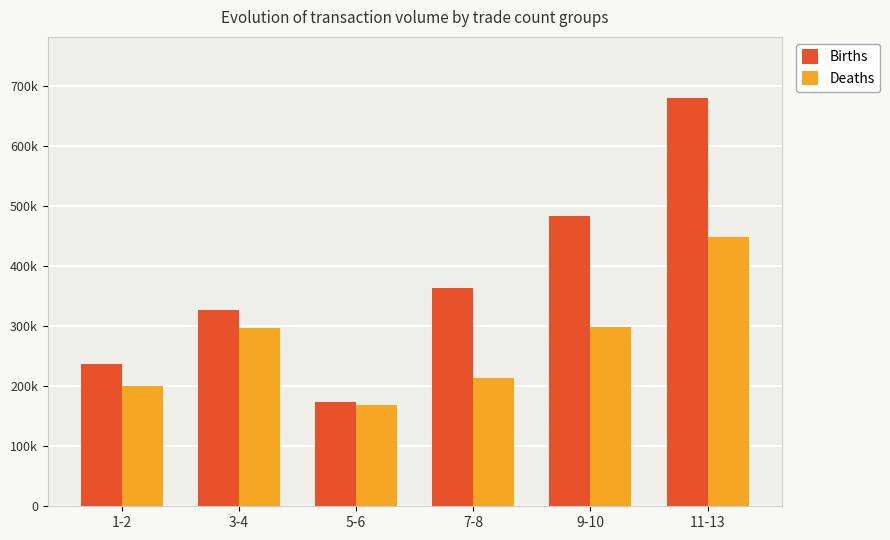

What is the total value across all series at 11-13?

1127760